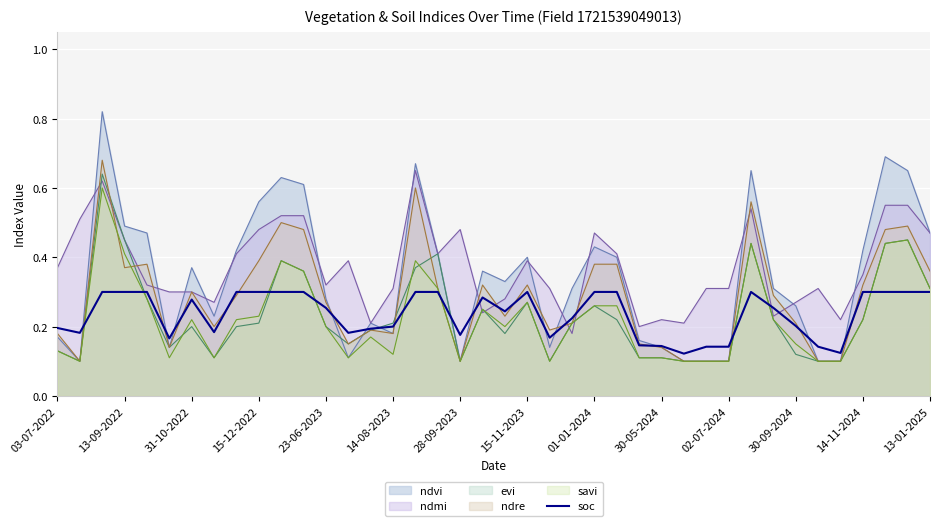

Count the values in the range 0 to 1.

40